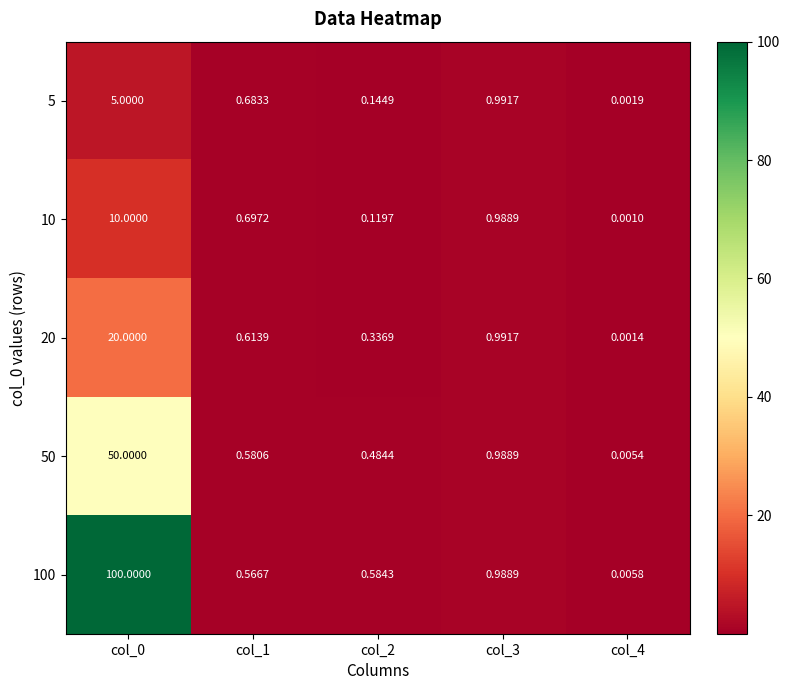

Is the value of 100 at col_3 greater than the value of 50 at col_4?

Yes